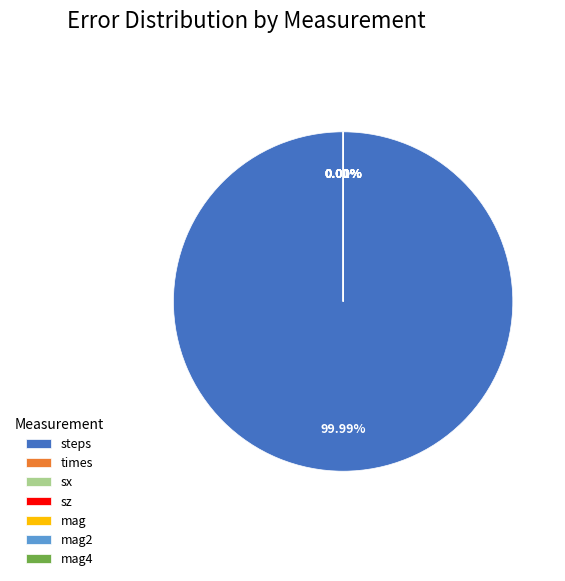

Does steps account for over 50% of the chart?

Yes